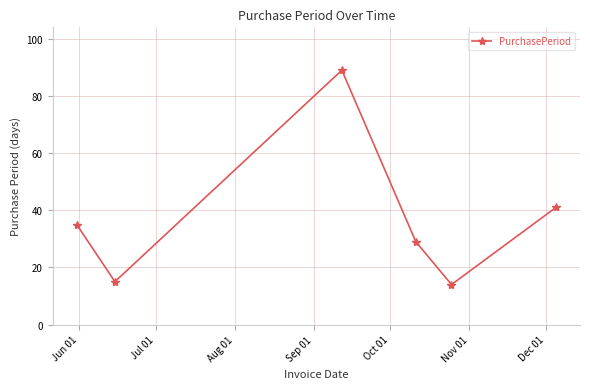

True or false: the data has more than 0 interior local peaks.

True